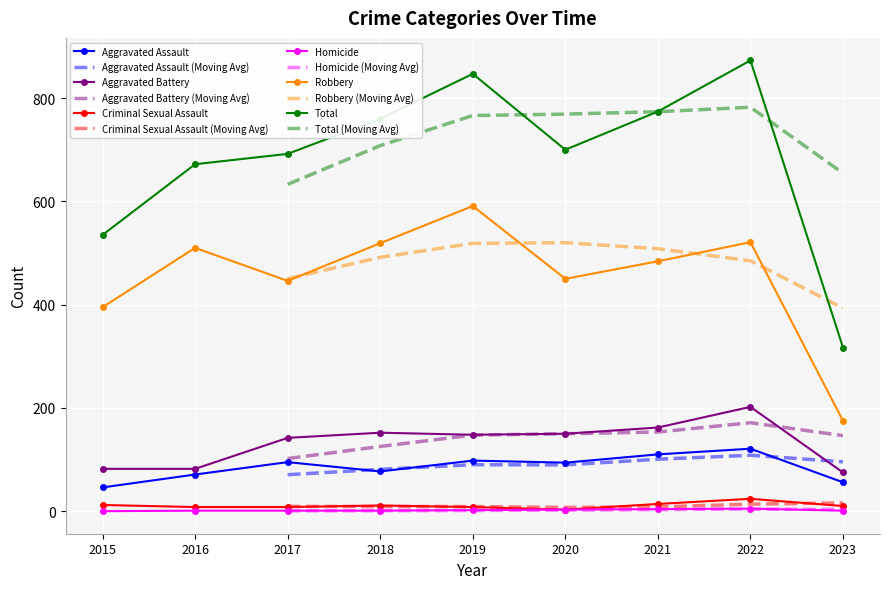

What is the difference between the Homicide values at 2015 and 2019?

2